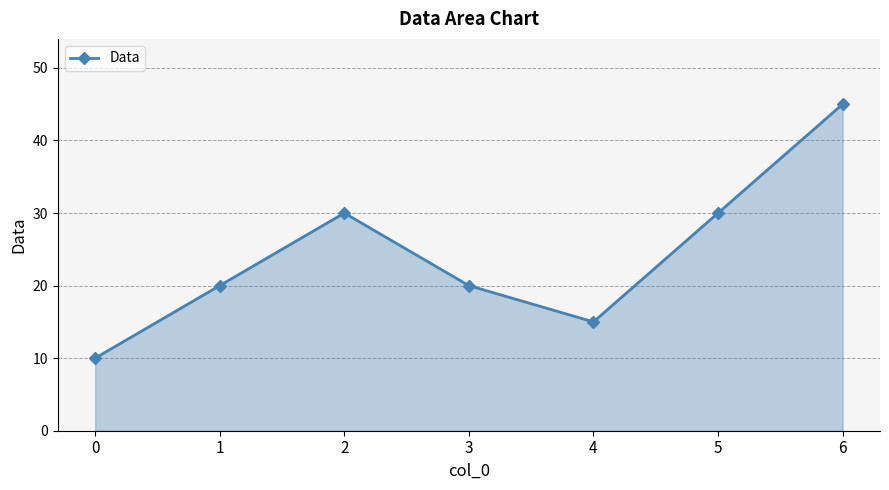

How many points are higher than both their immediate neighbors (excluding endpoints)?

1